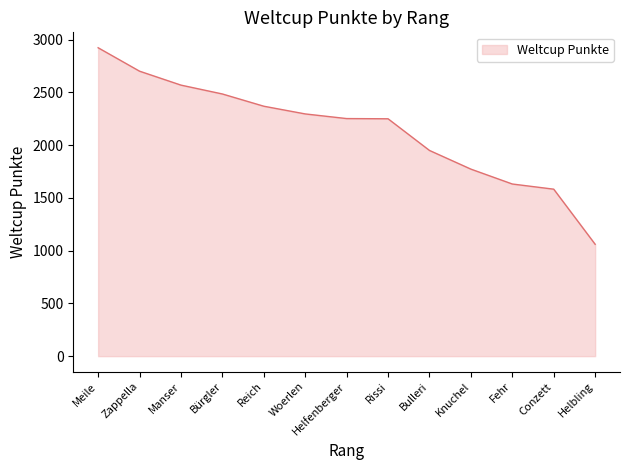

How many series are shown in this chart?

1